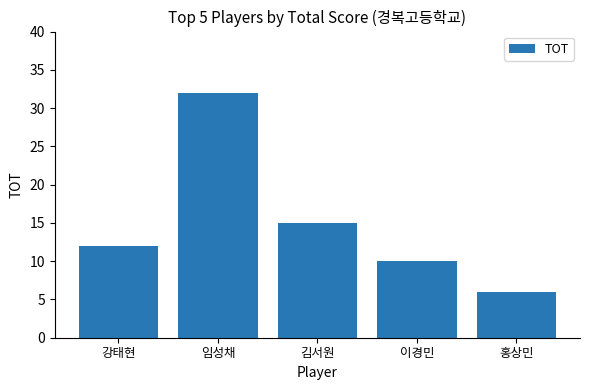

List the labels in order of value, smallest first.

홍상민, 이경민, 강태현, 김서원, 임성채